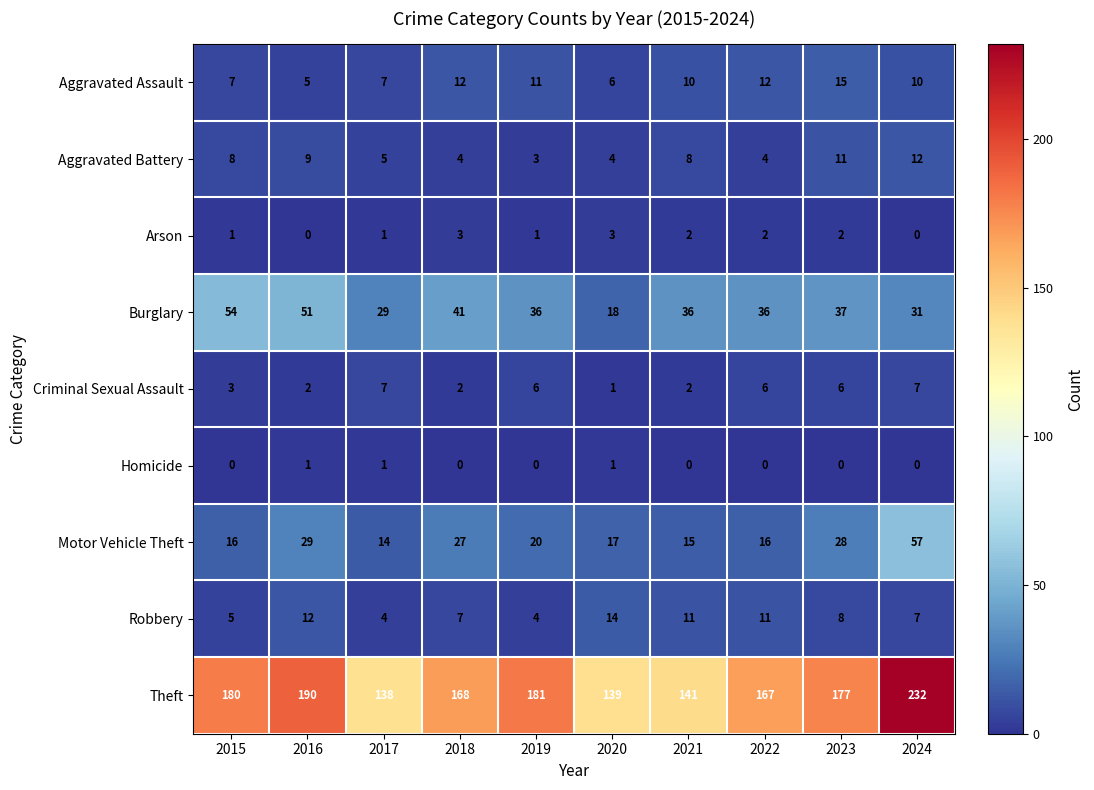

How many values in the Burglary series are below 36?

3